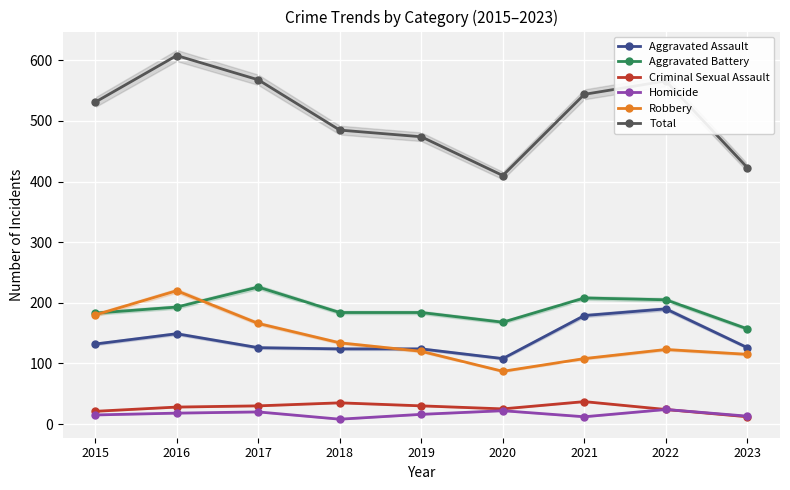

Is the value of Aggravated Assault at 2020 greater than the value of Criminal Sexual Assault at 2021?

Yes